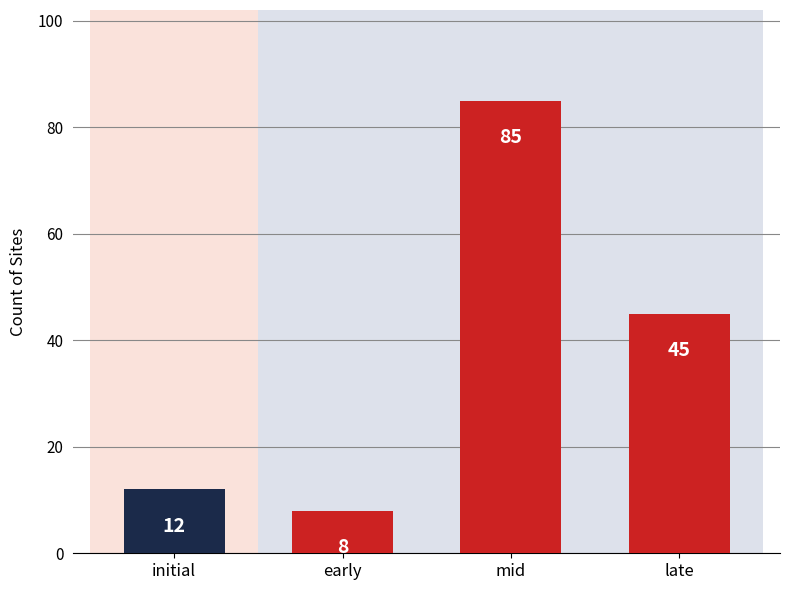

True or false: the data shows 2 at early.

False